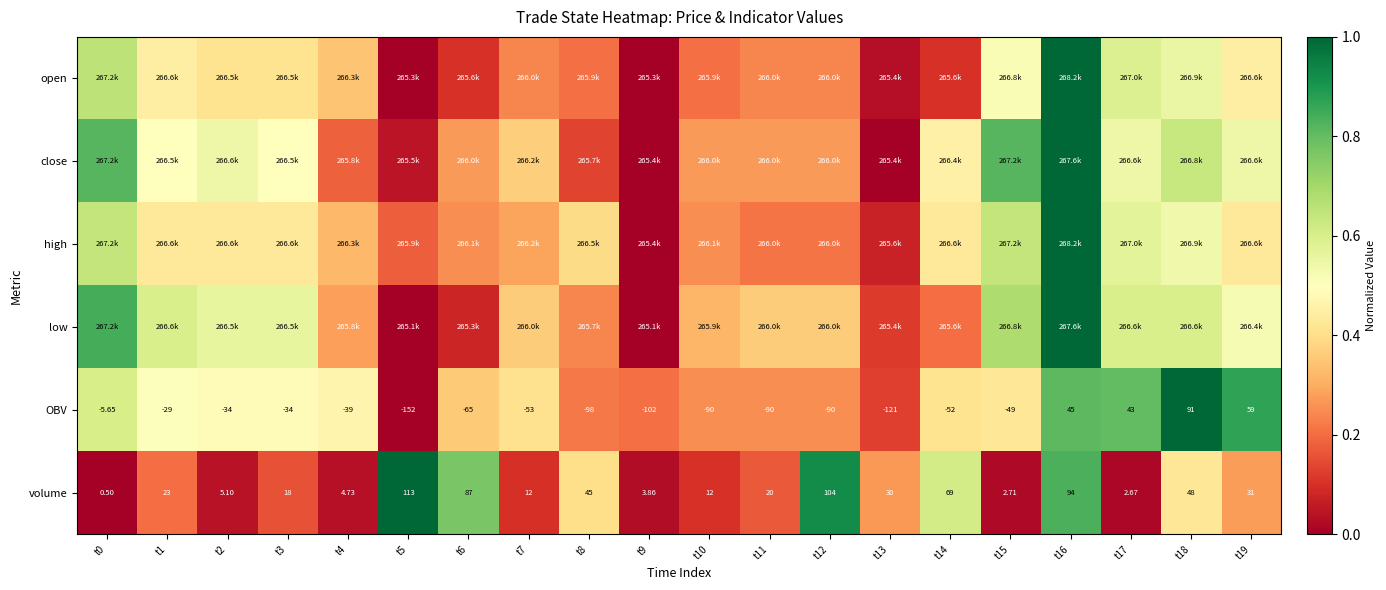

What is the total value across all series at t16?

5.6